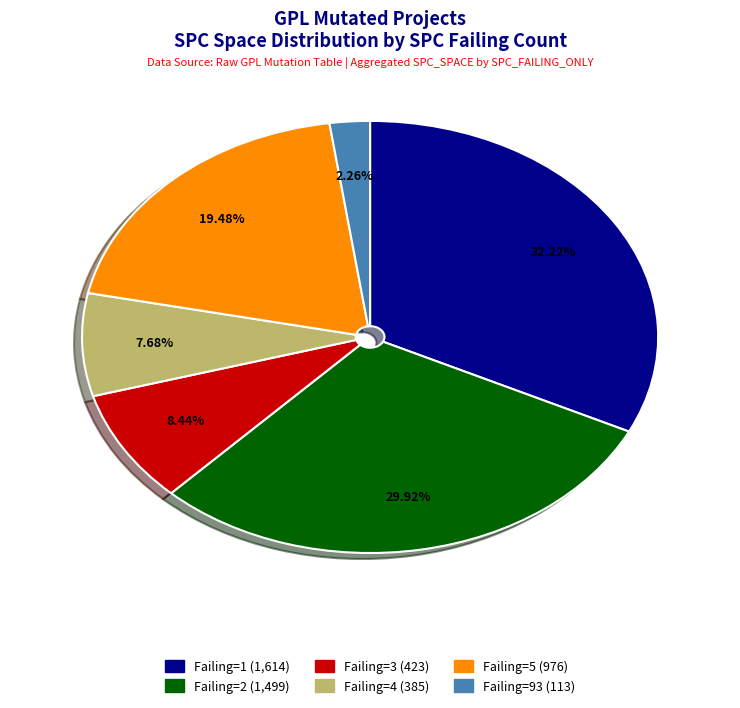

Rank the categories by value from highest to lowest.

Failing=1 (1,614), Failing=2 (1,499), Failing=5 (976), Failing=3 (423), Failing=4 (385), Failing=93 (113)